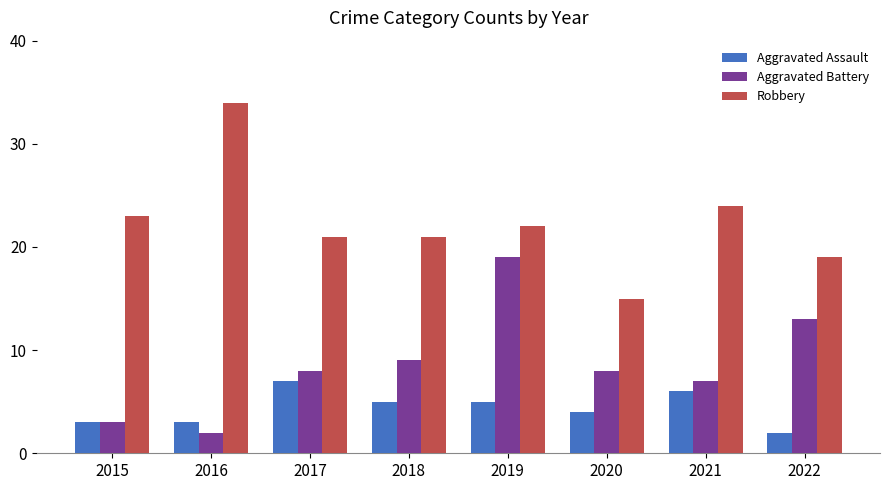

What is the value of the Robbery bar at the 5th from the left?

22